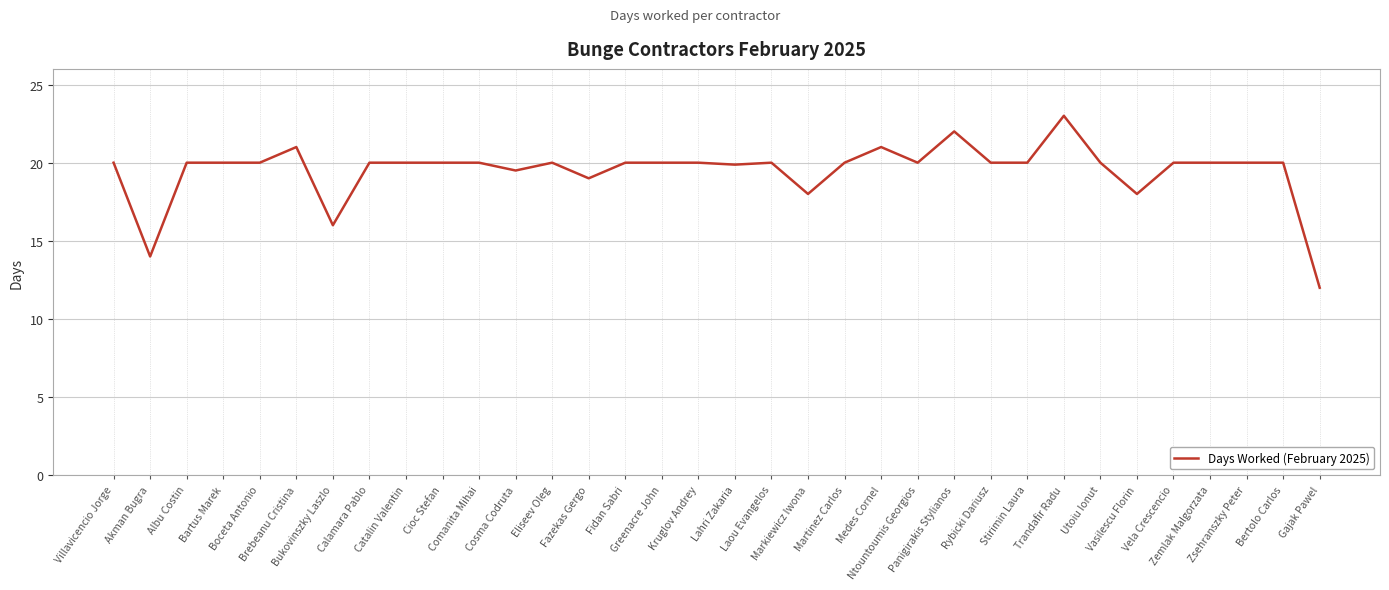

What is the maximum value shown in the chart?

23.0